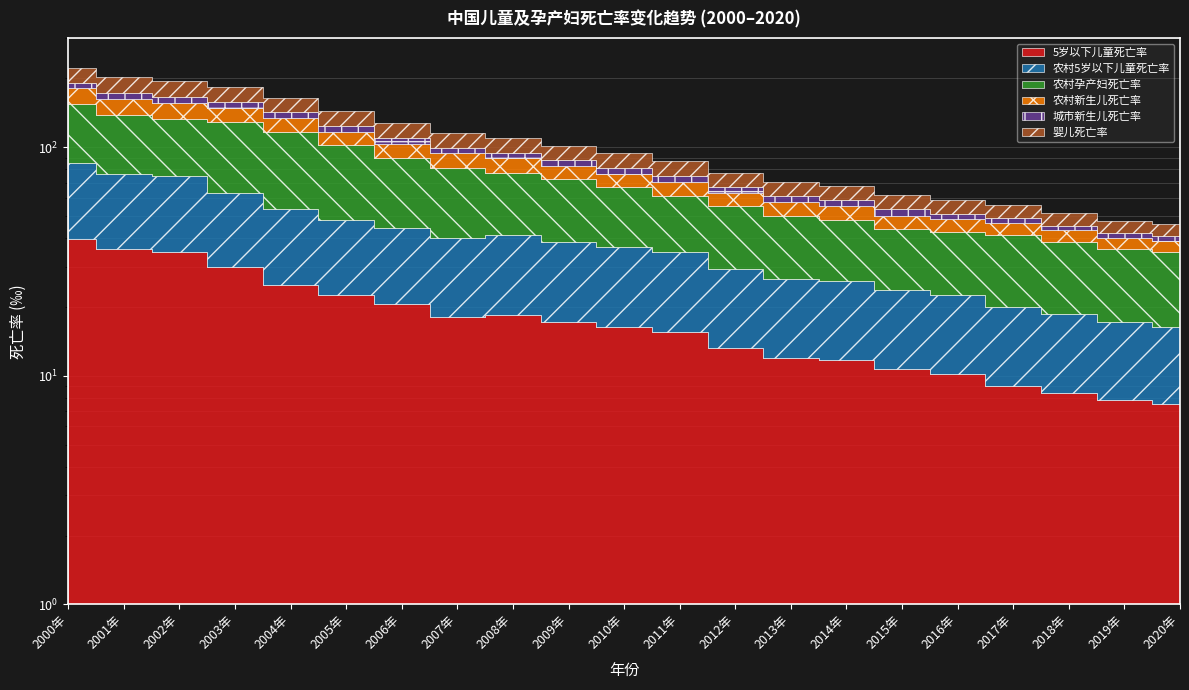

Is it true that 5岁以下儿童死亡率 equals 20.6 at 2006年?

True